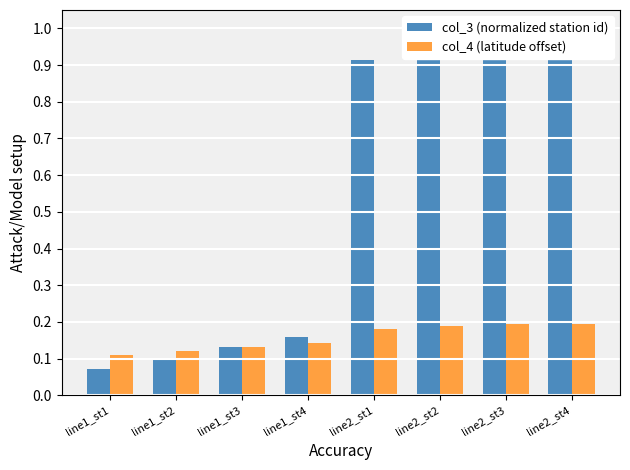

What are all the series names shown in the legend?

col_3 (normalized station id), col_4 (latitude offset)